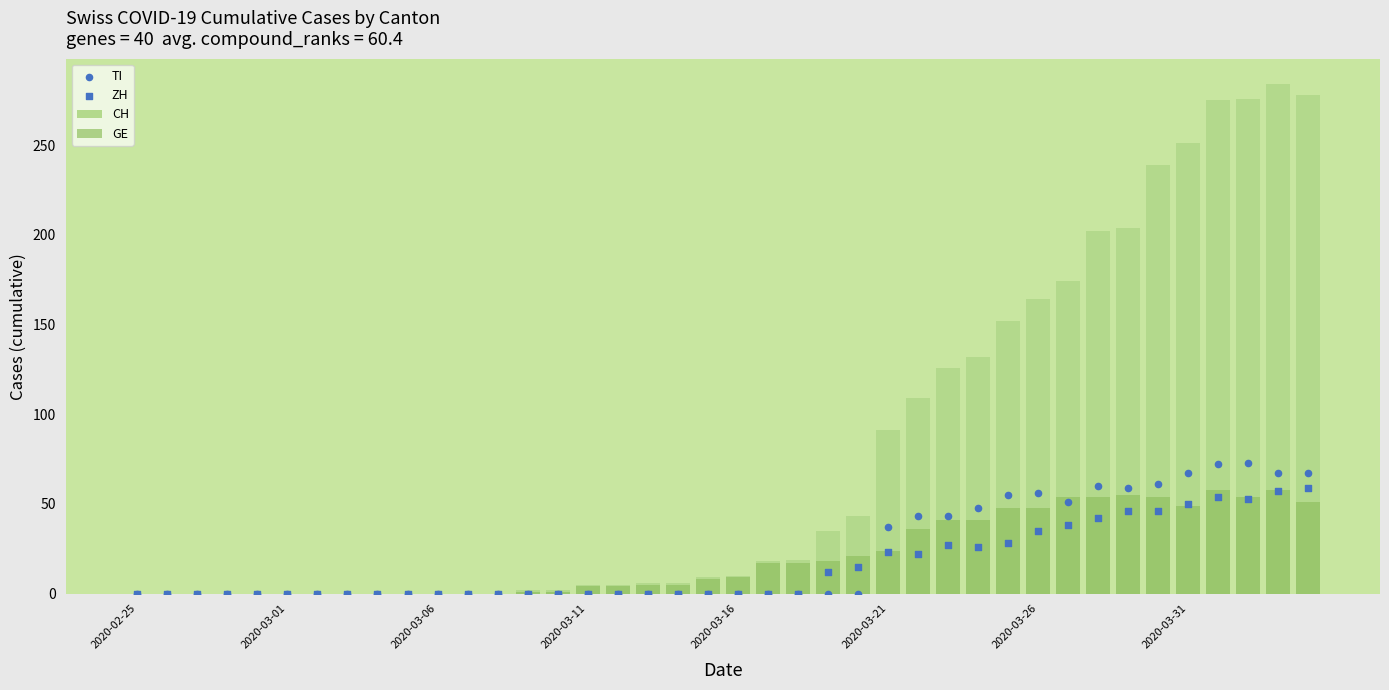

Is the value of ZH at 23 greater than the value of CH at 39?

No